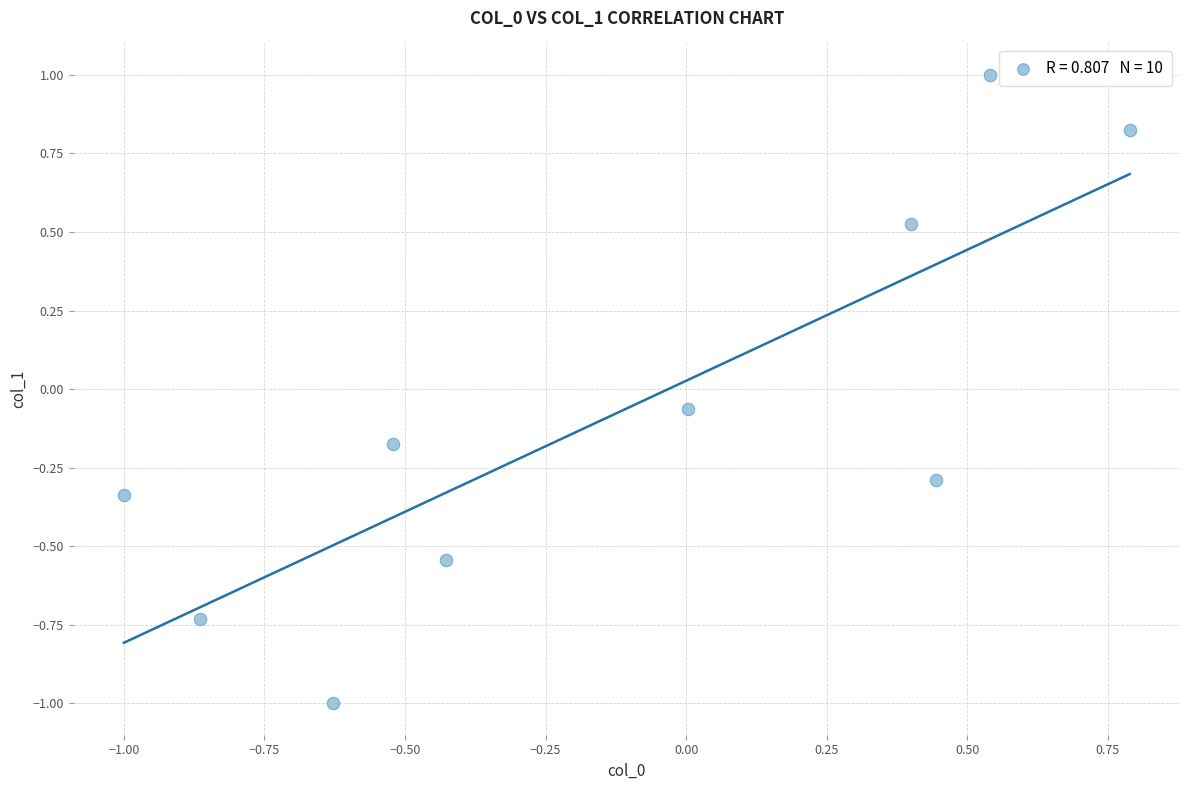

What is the range of X values (max minus min)?

1.8